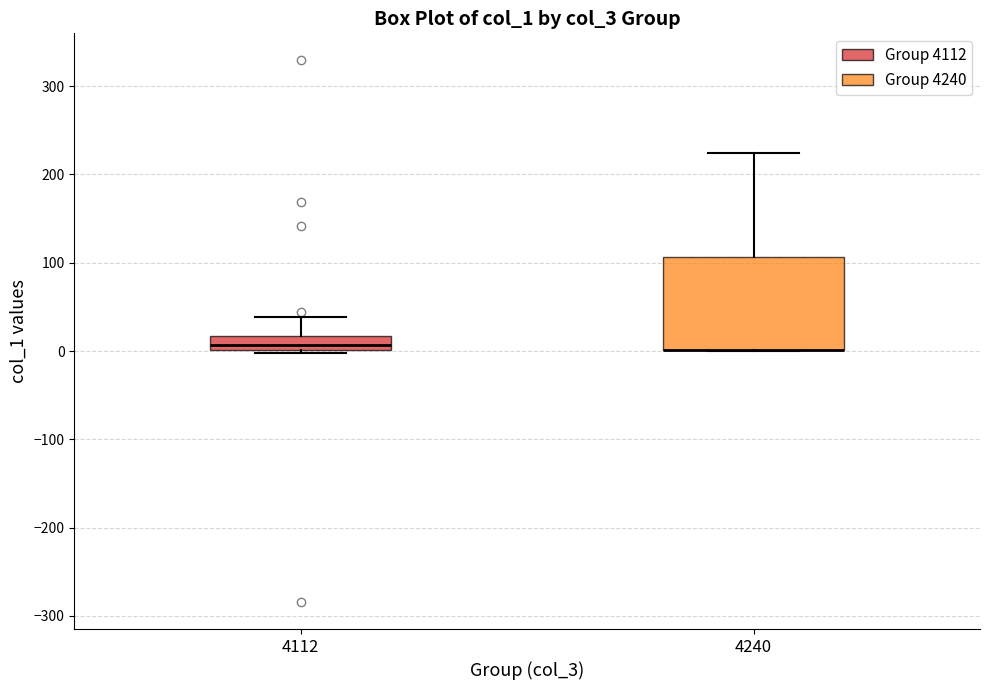

Which box is the tallest, from its lower edge to its upper edge?

4240